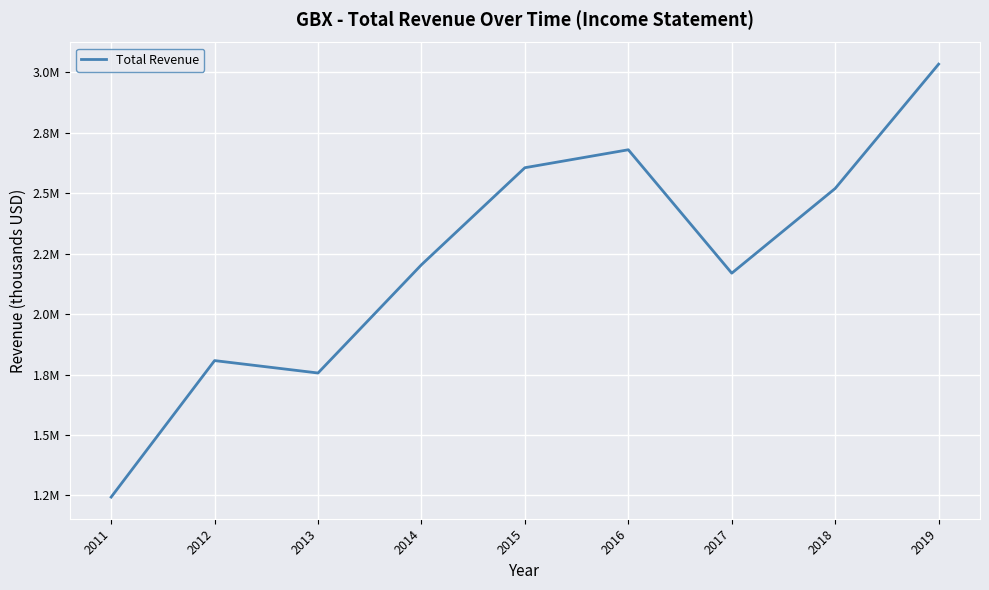

At which category does the data reach its first local valley?

2013